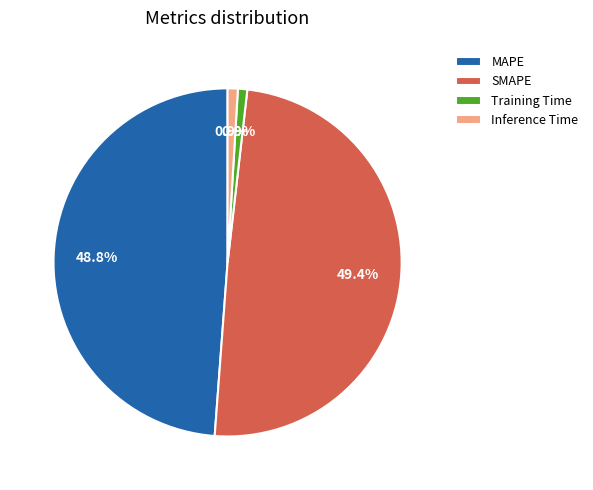

What is the total percentage of SMAPE and MAPE?

98.2%